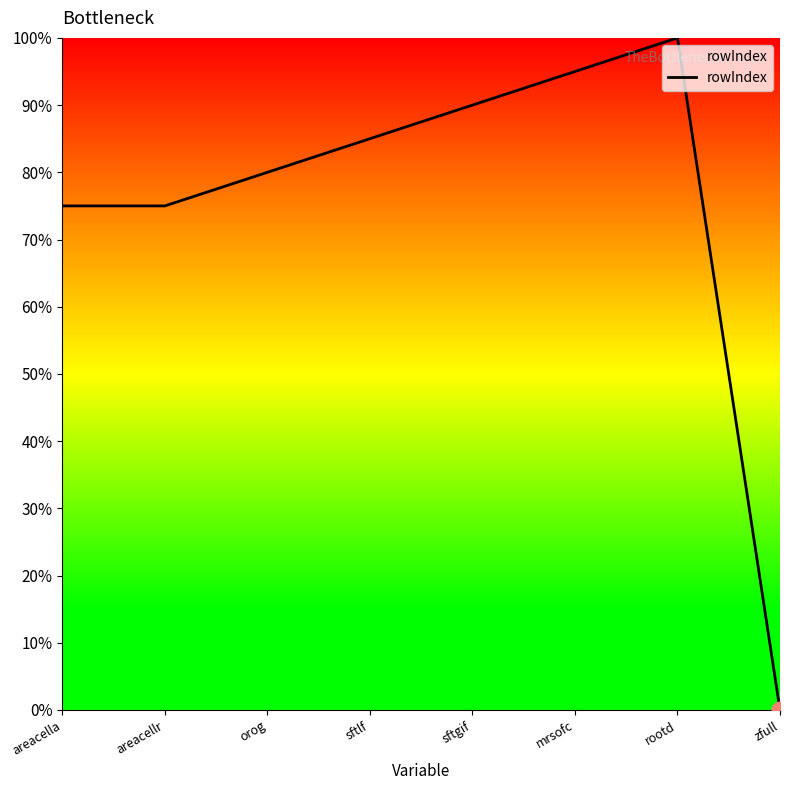

What is the sum of the values at sftgif and mrsofc?

185